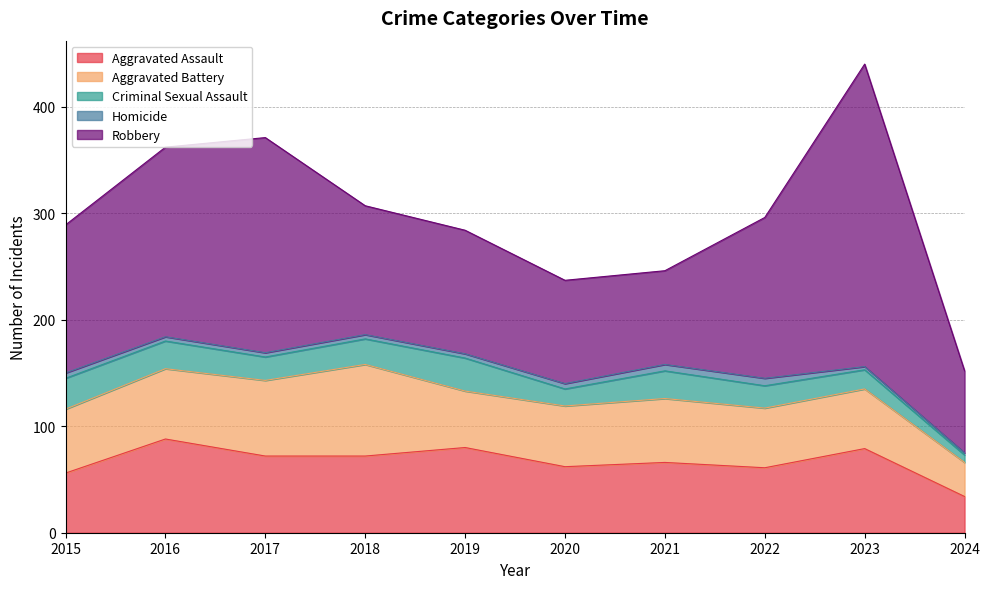

Reading right to left, extract all data points from this chart.

Aggravated Assault: 34	79	61	66	62	80	72	72	88	56
Aggravated Battery: 32	56	56	60	57	53	86	71	66	60
Criminal Sexual Assault: 7	18	21	26	16	31	24	22	26	29
Homicide: 2	3	7	6	5	4	4	4	4	5
Robbery: 77	284	151	88	97	116	121	202	178	139